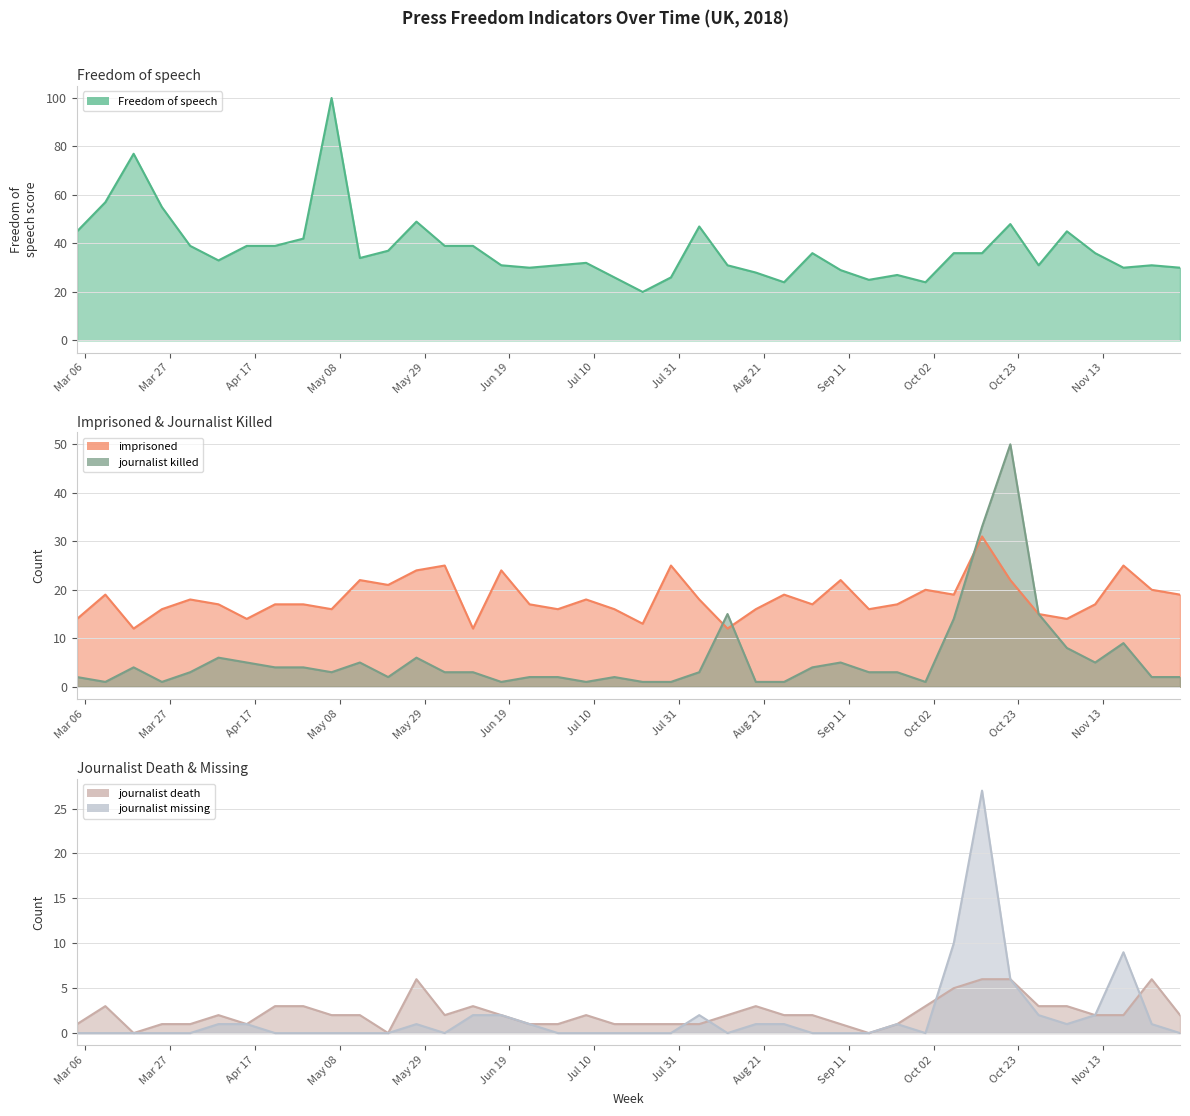

True or false: Freedom of speech and journalist death cross at least once.

False